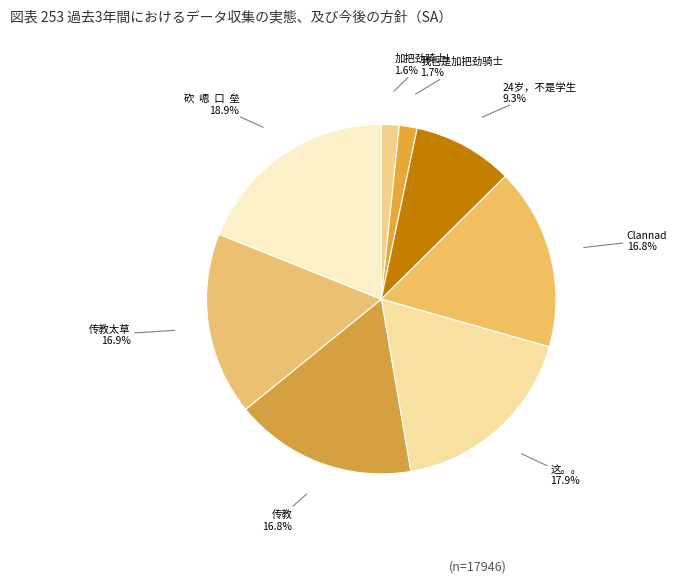

How much of the chart is everything except Clannad?

83.2%